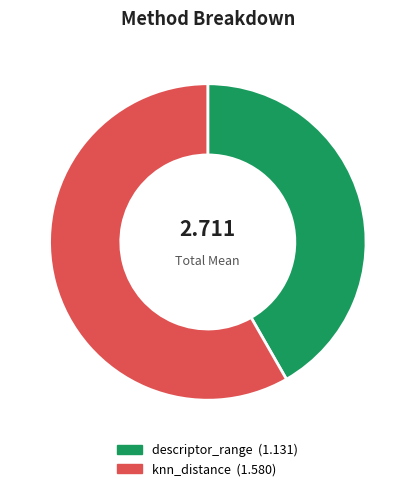

Is the sum of descriptor_range and knn_distance greater than half?

Yes